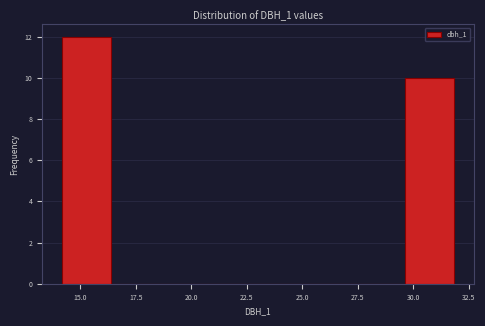

Reading left to right, transcribe this chart: for each bar, give the range it covers on the x-axis and its height. Neither the bar edges nor the heights are printed on the chart, so give them approximately, as read against the axes.

14.0 to 16.5: 12
16.5 to 18.5: 0
18.5 to 21.0: 0
21.0 to 23.0: 0
23.0 to 25.0: 0
25.0 to 27.5: 0
27.5 to 29.5: 0
29.5 to 32.0: 10